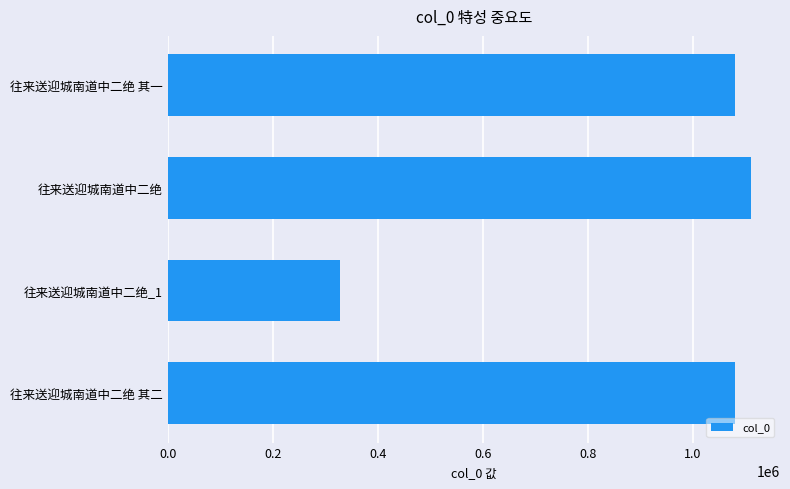

How many data points are less than 1079759?

2